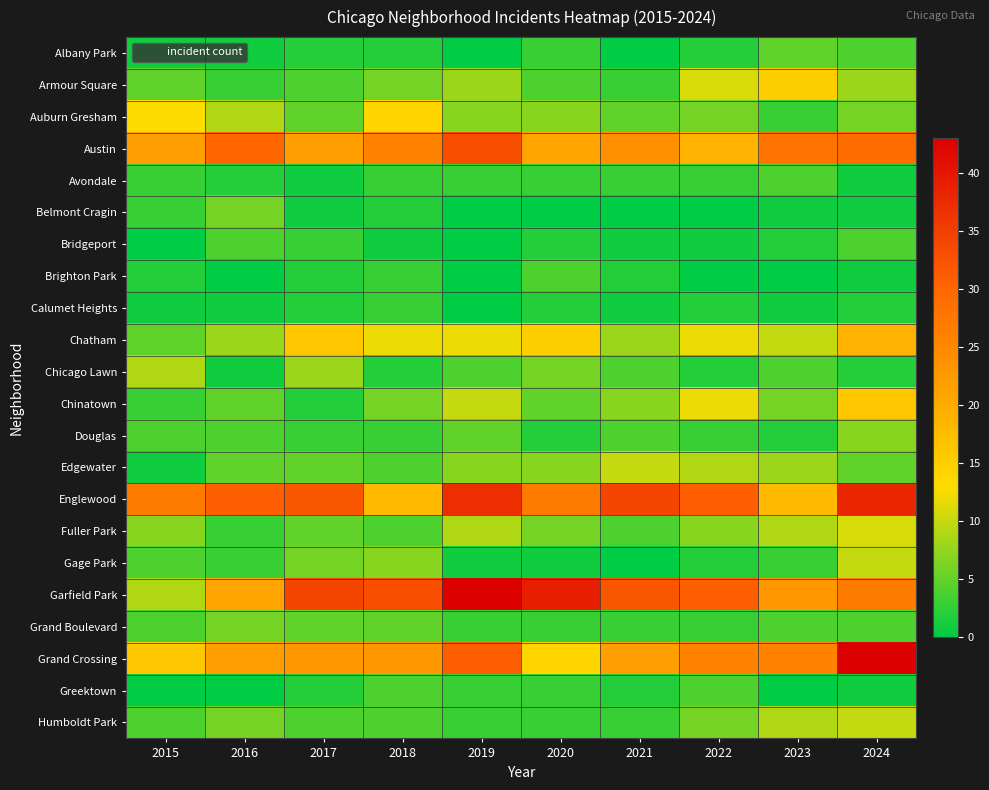

What is the total value across all series at 2015?

143